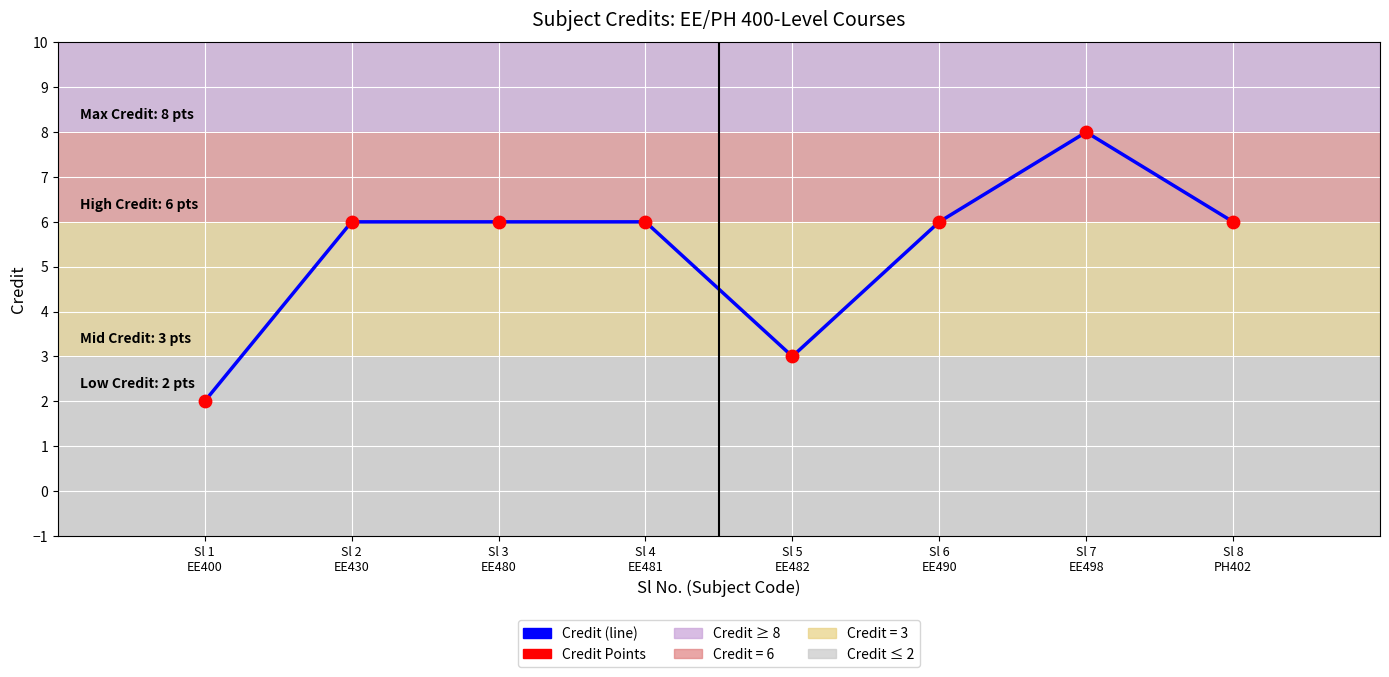

What is the difference between the maximum and second lowest values?

5